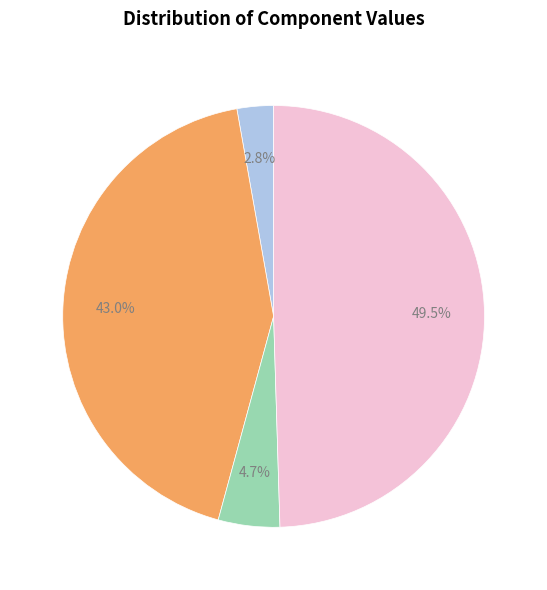

How much of the chart is everything except period?

50.5%